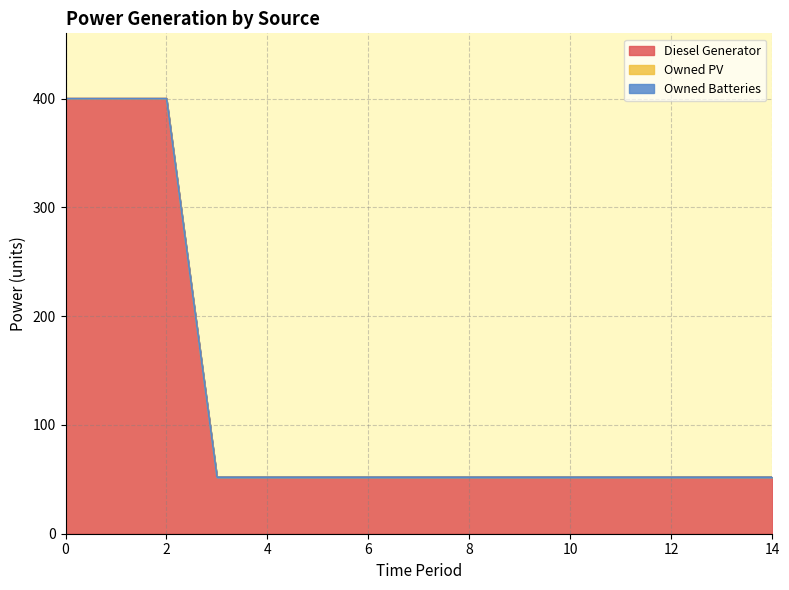

Reading right to left, what are all the values shown in this chart?

Diesel Generator: 52	52	52	52	52	52	52	52	52	52	52	52	400	400	400
Owned PV: 0	0	0	0	0	0	0	0	0	0	0	0	0	0	0
Owned Batteries: 0	0	0	0	0	0	0	0	0	0	0	0	0	0	0